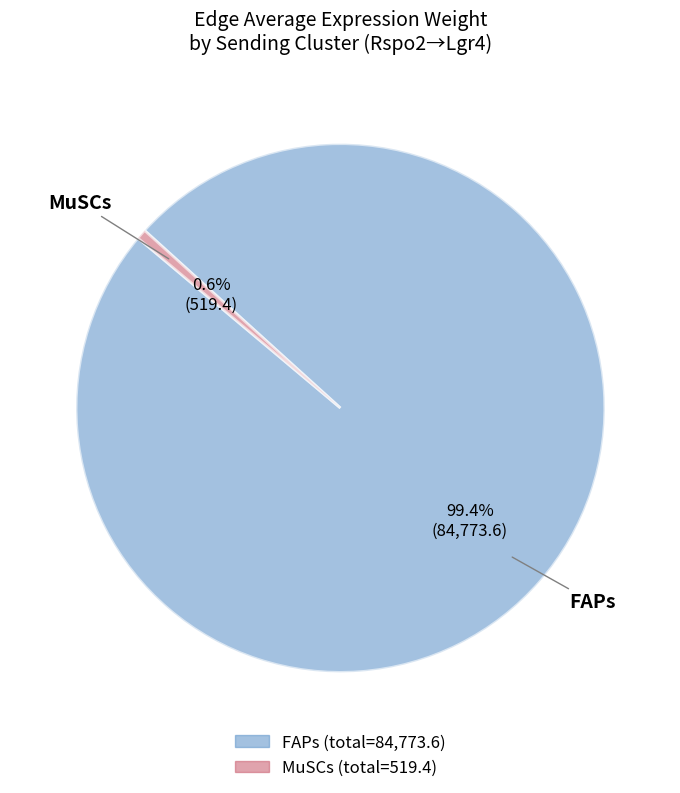

To the nearest percent, what is the difference between the largest and smallest slice percentages?

99%